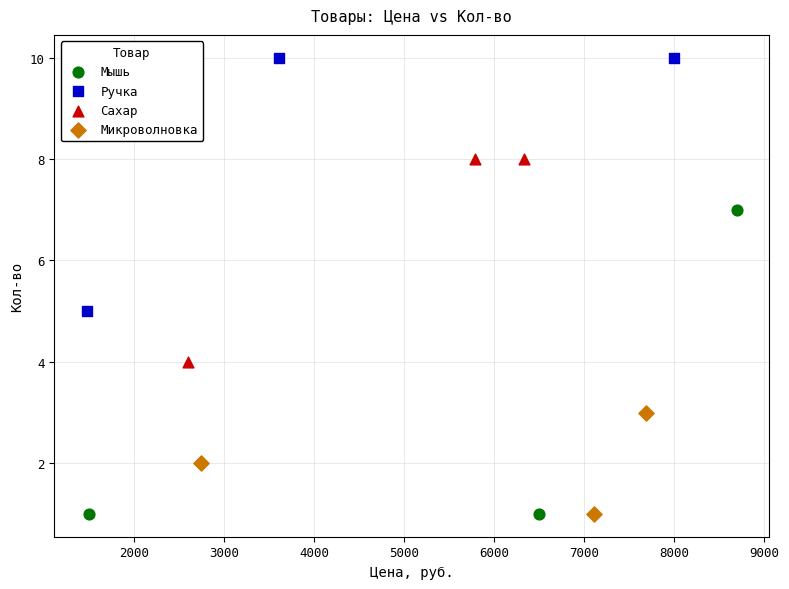

Which series contains the highest Y value?

Ручка